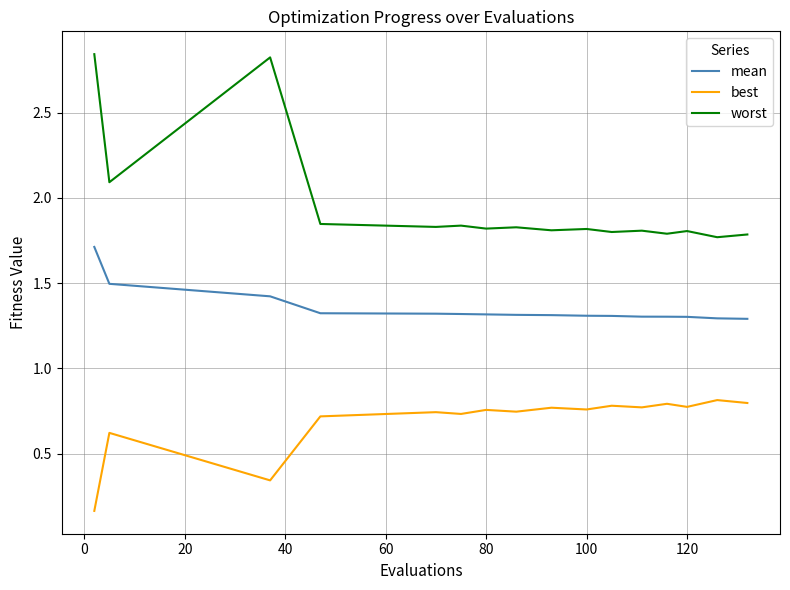

Which series has the widest spread of values?

worst